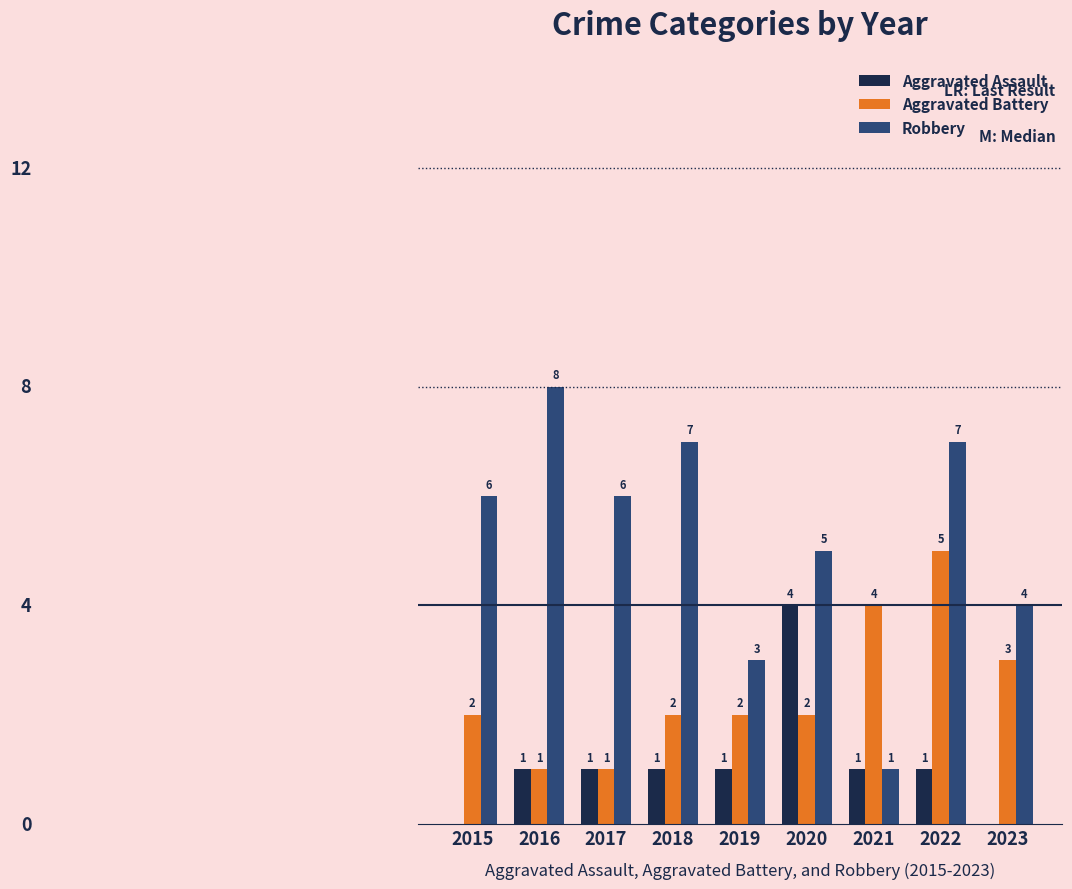

Which series has the largest total across all categories?

Robbery